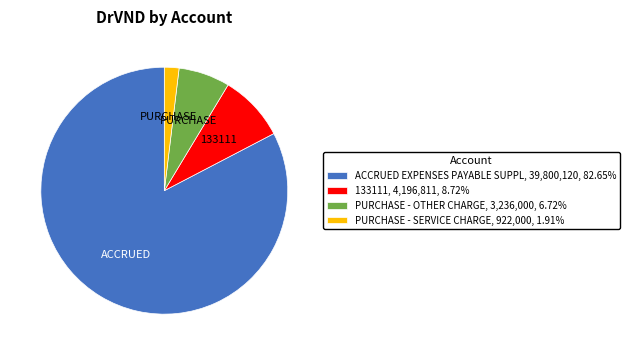

Do PURCHASE - SERVICE CHARGE, 922,000, 1.91% and ACCRUED EXPENSES PAYABLE SUPPL, 39,800,120, 82.65% together represent more than half of the pie?

Yes